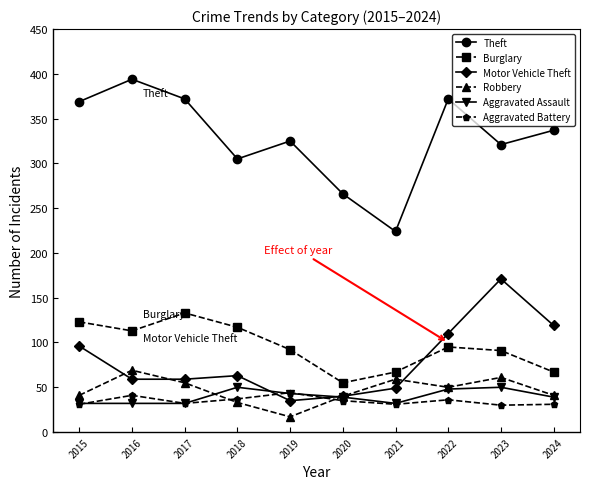

What is the greatest value displayed?

394